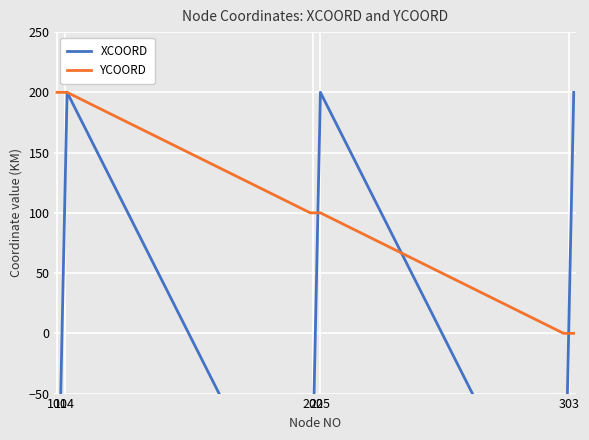

What is the difference between the maximum and second lowest values in the YCOORD series?

200